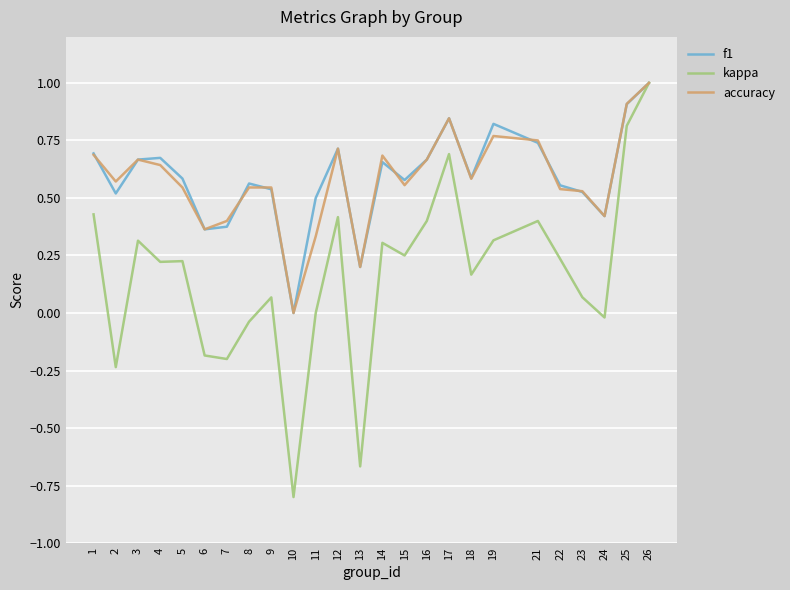

Which series has the widest spread of values?

kappa